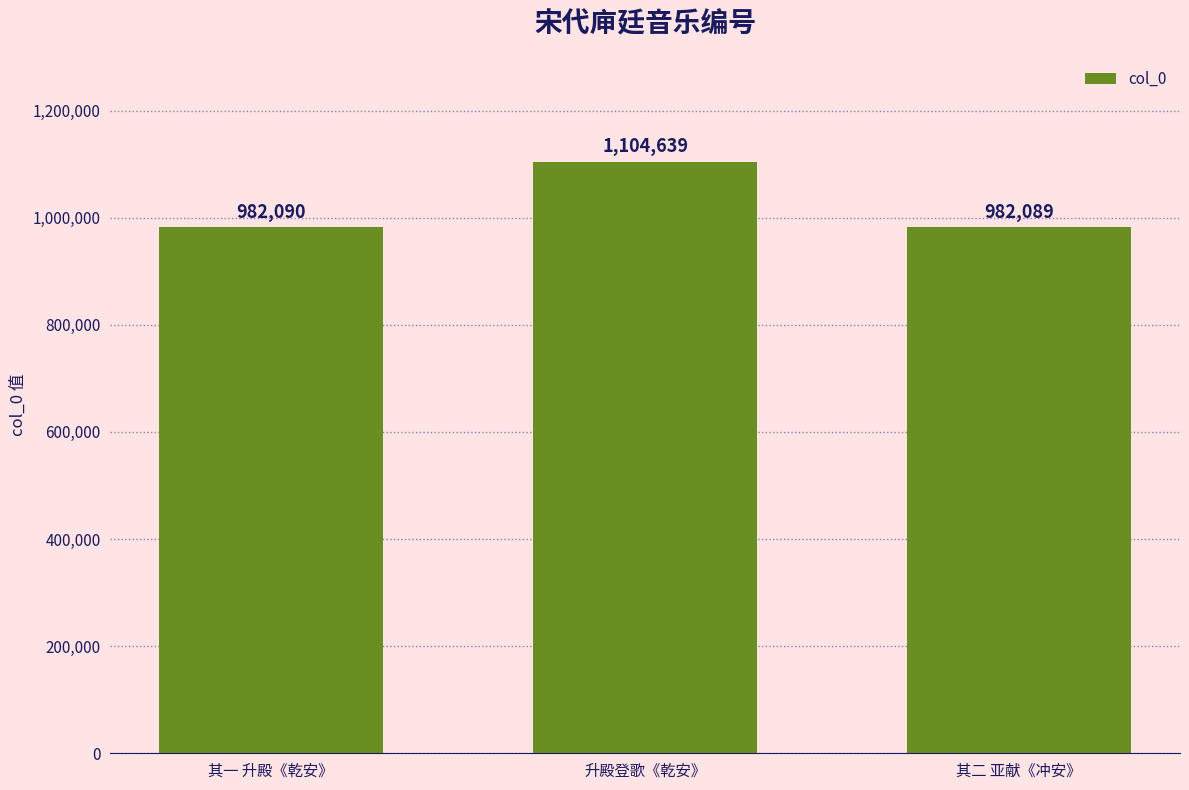

What is the minimum value shown in the chart?

982089